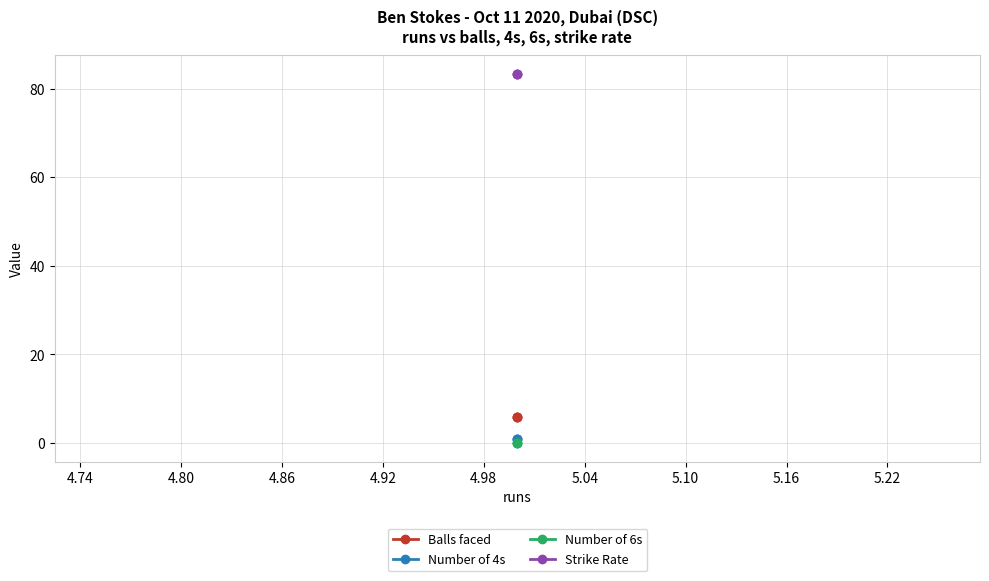

How many data points does each series have?

3